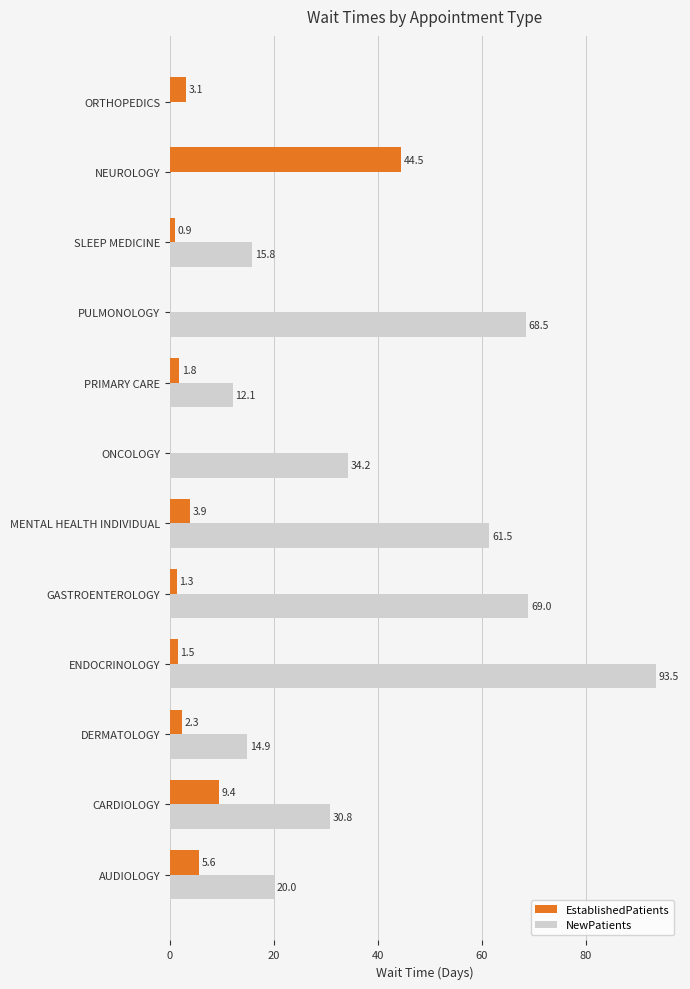

What is the approximate value of NewPatients at SLEEP MEDICINE?

15.8